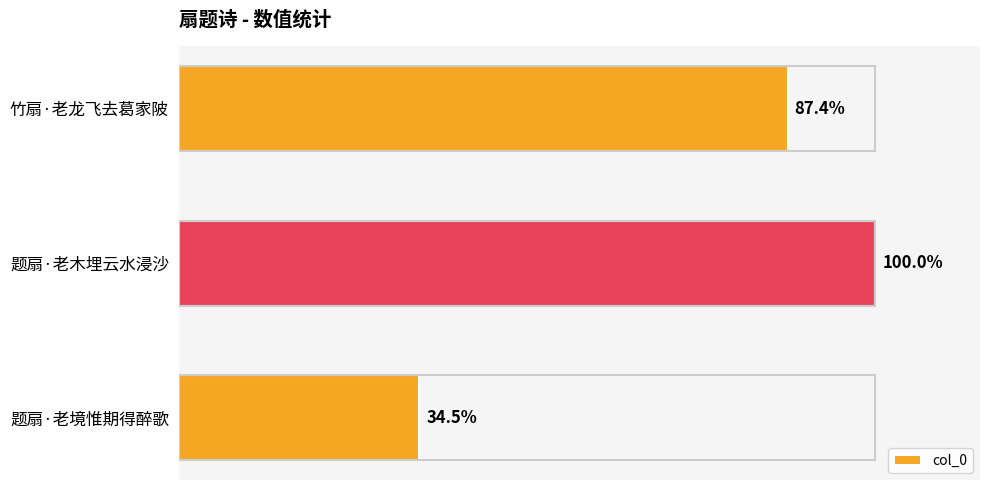

Rank the categories by value from lowest to highest.

题扇·老境惟期得醉歌, 竹扇·老龙飞去葛家陂, 题扇·老木埋云水浸沙